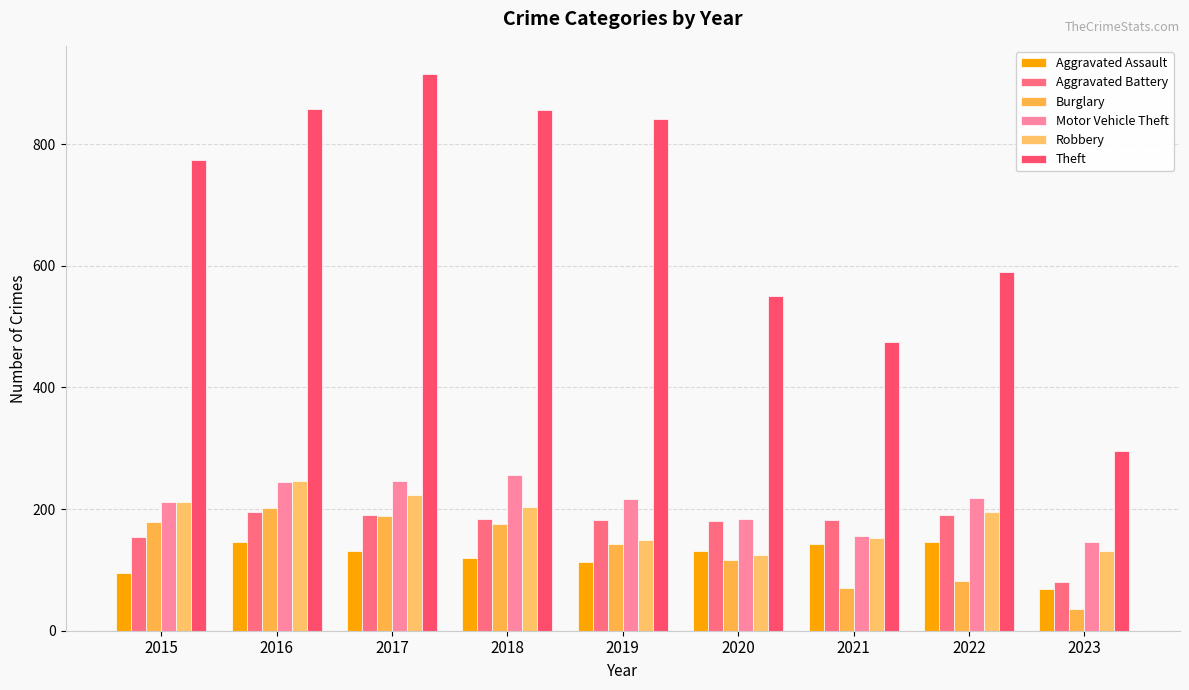

Reading left to right, transcribe all the data shown in this chart.

Aggravated Assault: 2015=95	2016=146	2017=131	2018=119	2019=113	2020=131	2021=142	2022=146	2023=68
Aggravated Battery: 2015=154	2016=196	2017=191	2018=183	2019=182	2020=180	2021=182	2022=190	2023=80
Burglary: 2015=178	2016=201	2017=189	2018=176	2019=143	2020=116	2021=71	2022=81	2023=35
Motor Vehicle Theft: 2015=211	2016=245	2017=247	2018=256	2019=216	2020=184	2021=156	2022=218	2023=146
Robbery: 2015=212	2016=247	2017=224	2018=204	2019=150	2020=124	2021=153	2022=196	2023=131
Theft: 2015=774	2016=858	2017=916	2018=856	2019=841	2020=551	2021=474	2022=590	2023=296